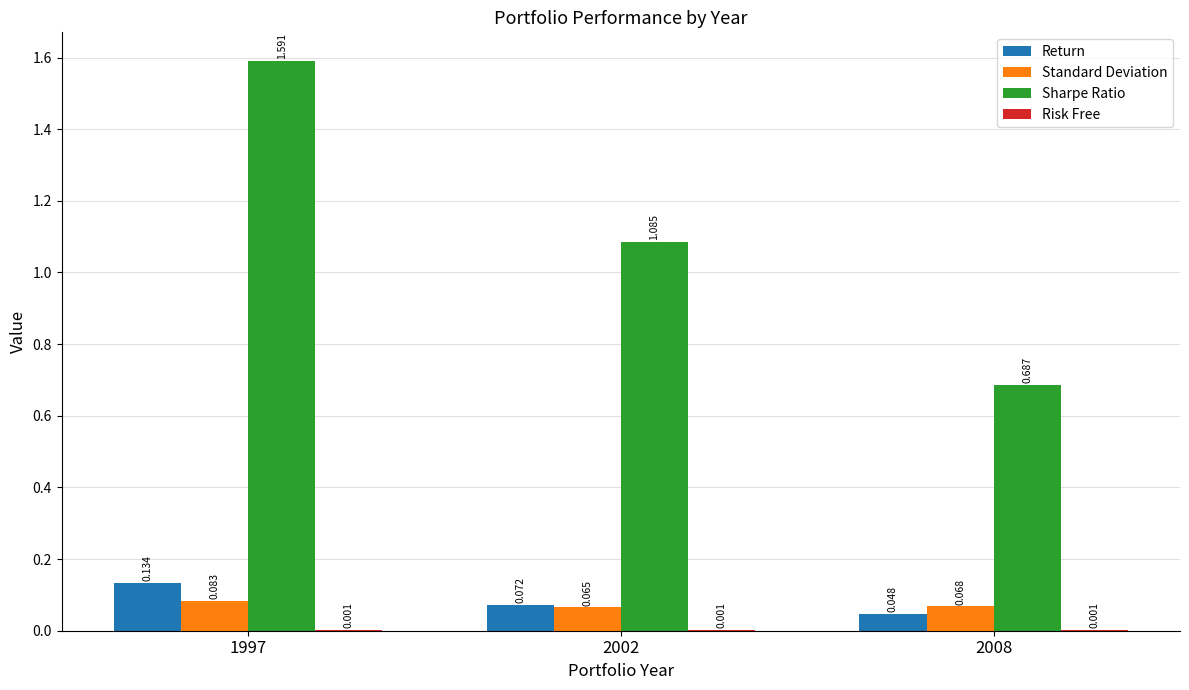

What is the sum of the Sharpe Ratio values at 2002 and 1997?

2.7